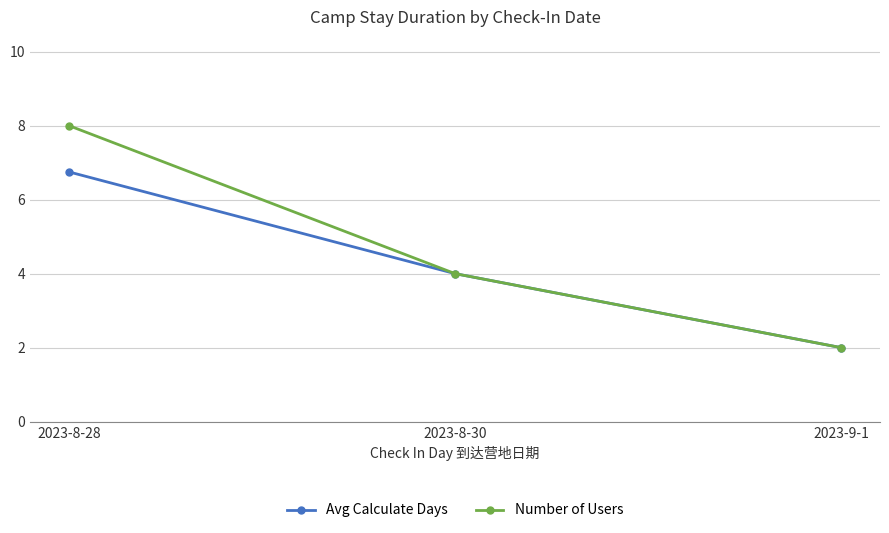

The value of Avg Calculate Days at 2023-8-30 is 4.0. True or false?

True